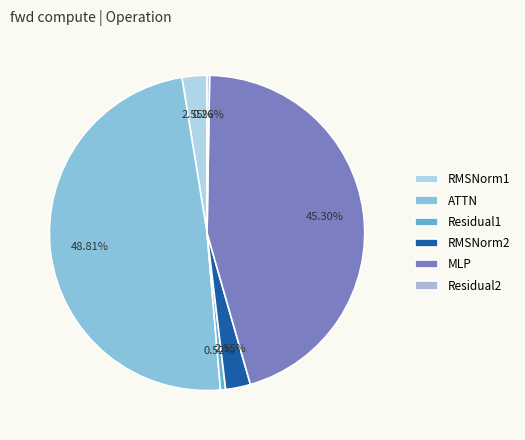

To the nearest percent, what is the average slice percentage?

17%